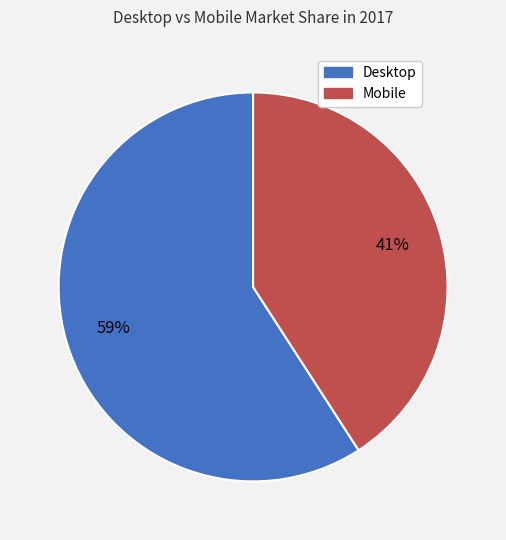

The Mobile slice represents 41% of the pie. True or false?

True